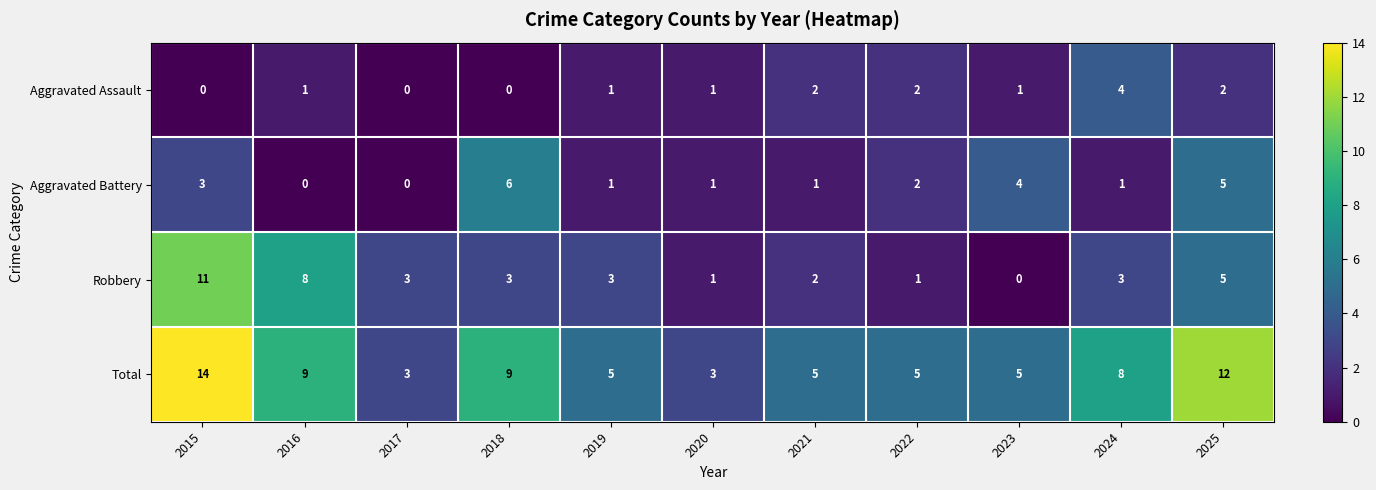

What is the difference between the highest and lowest values at 2020?

2